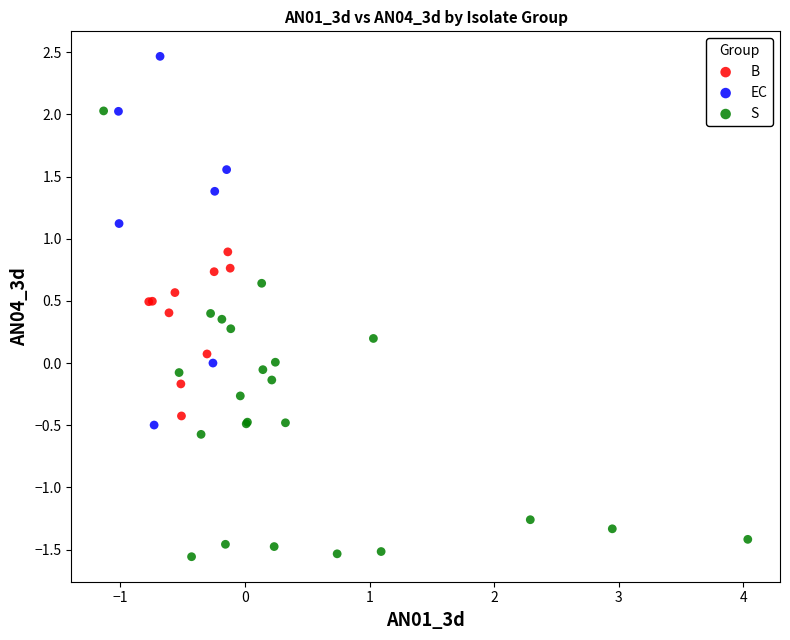

Which series has the largest Y range (max minus min)?

S